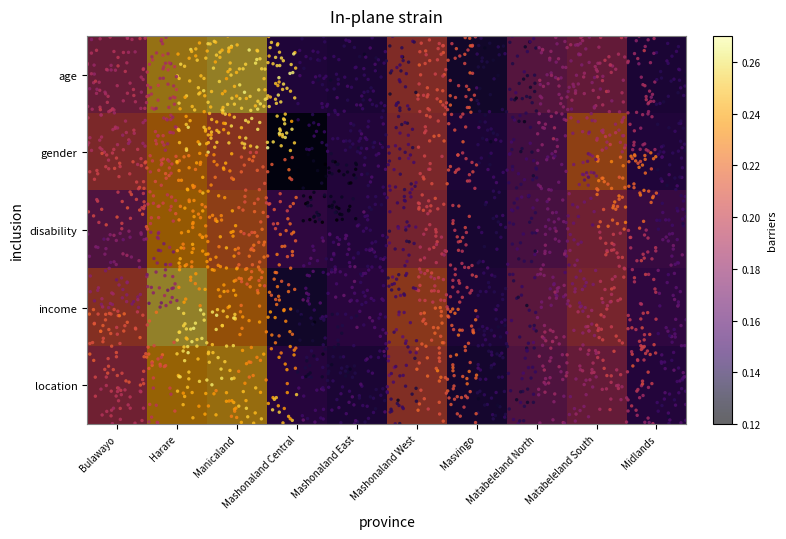

At how many categories does at least one series exceed 0?

10